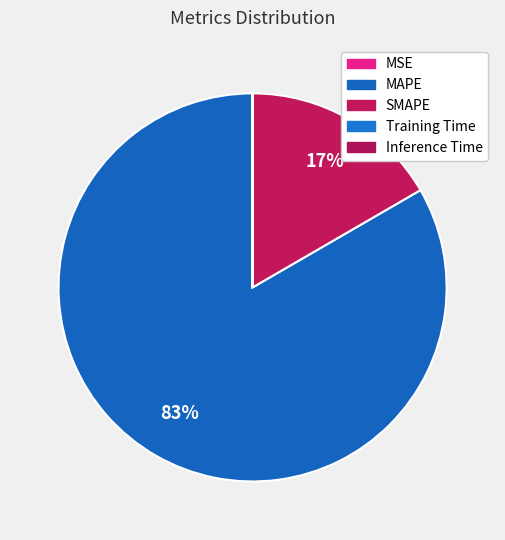

To the nearest percent, what is the difference between the largest and smallest slice percentages?

83%